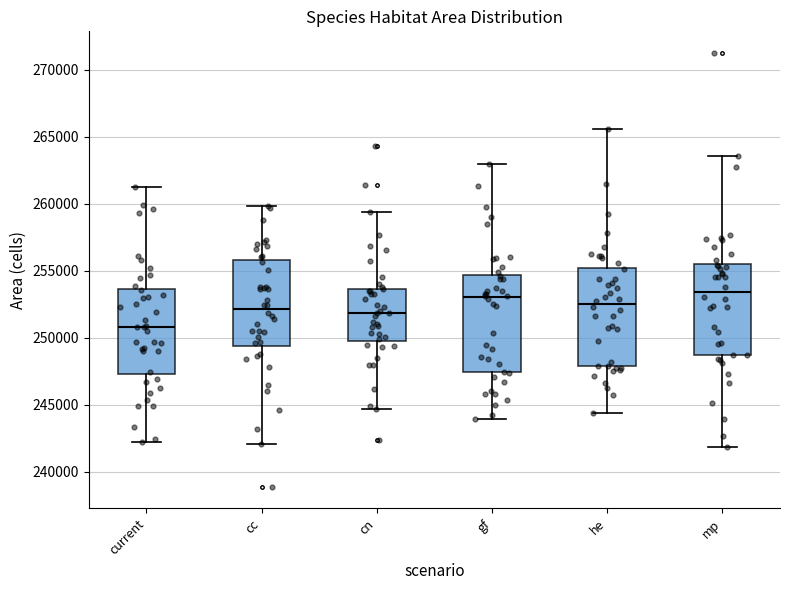

Reading left to right, transcribe this box plot: for each box, give where its median line is, the range the box spans, and where its two whiskers end, as read against the y-axis. The values are not printed on the chart, so give them approximately, as read against the axis.

current: median 251000, box 247500 to 253500, whiskers 242000 to 261500
cc: median 252000, box 249500 to 256000, whiskers 242000 to 260000
cn: median 252000, box 250000 to 253500, whiskers 244500 to 259500
gf: median 253000, box 247500 to 254500, whiskers 244000 to 263000
he: median 252500, box 248000 to 255000, whiskers 244500 to 265500
mp: median 253500, box 248500 to 255500, whiskers 242000 to 263500